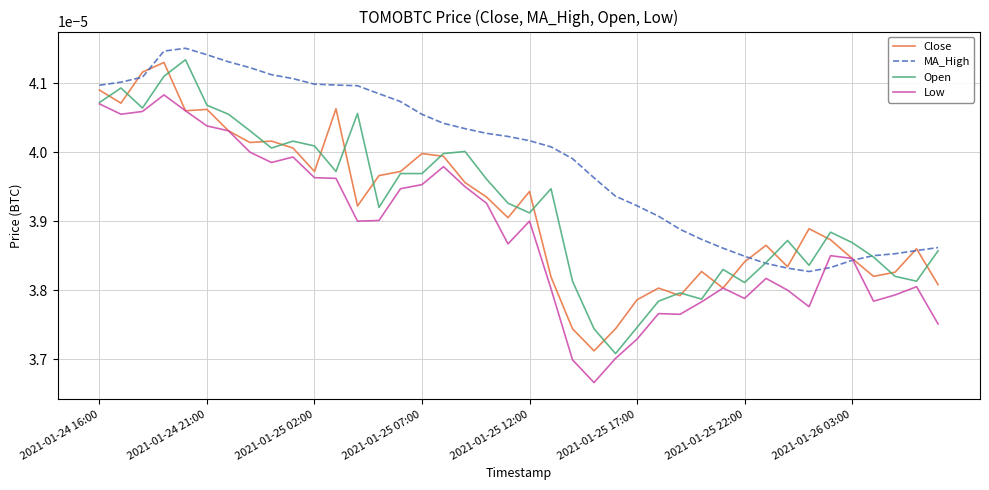

Which series has the largest total across all categories?

MA_High